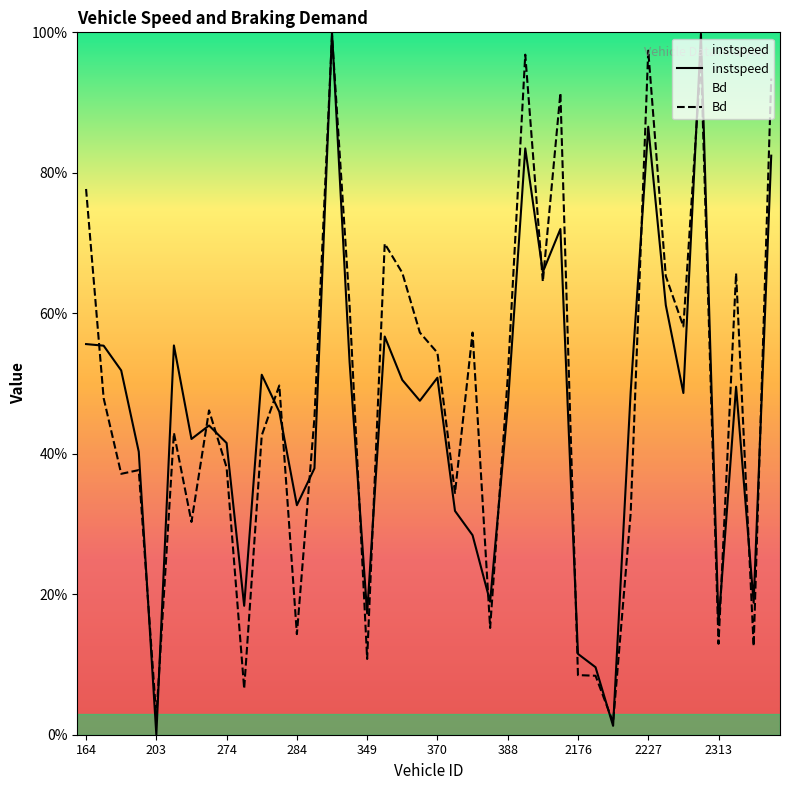

At which category does Bd reach its first local valley?

182